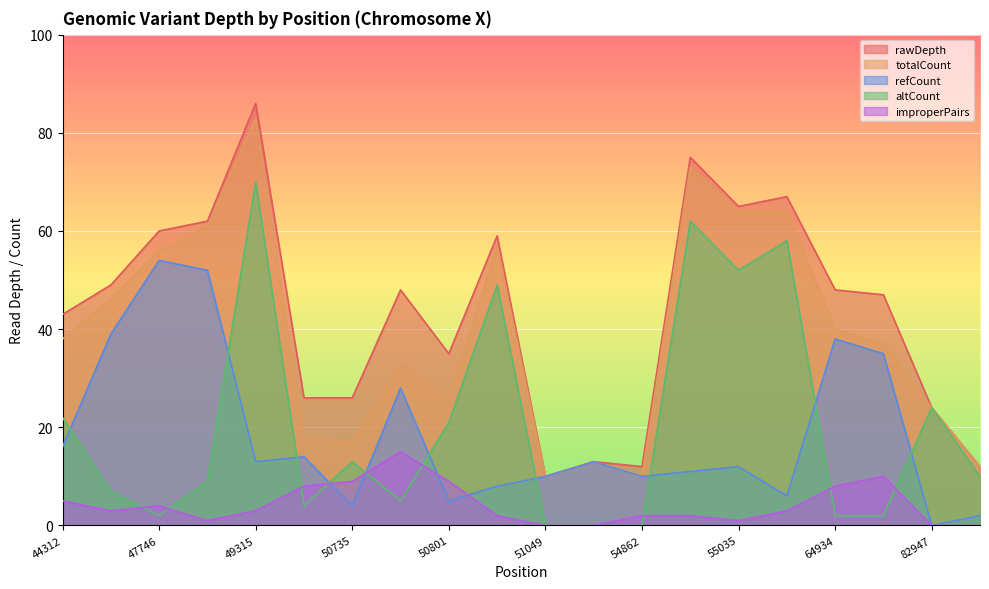

What is the sum of all altCount values?

412